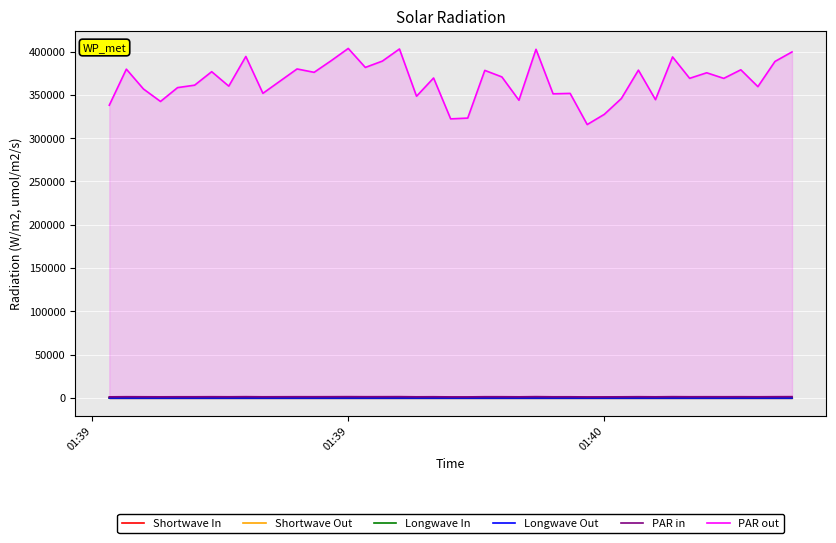

What is the greatest value displayed?

403558.0